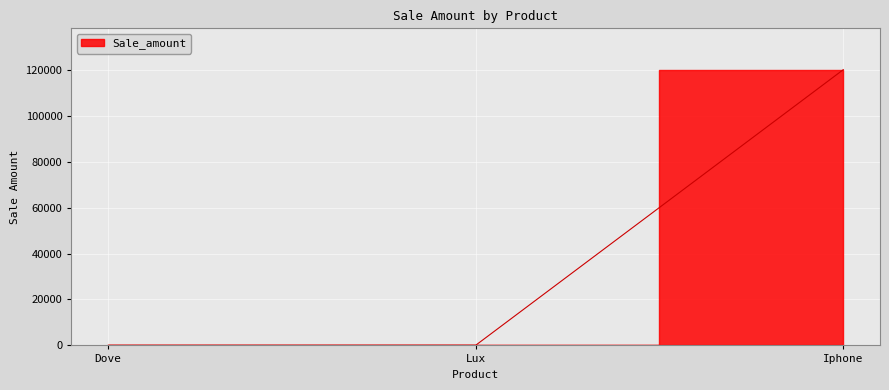

Rank the categories by value from lowest to highest.

Dove, Lux, Iphone